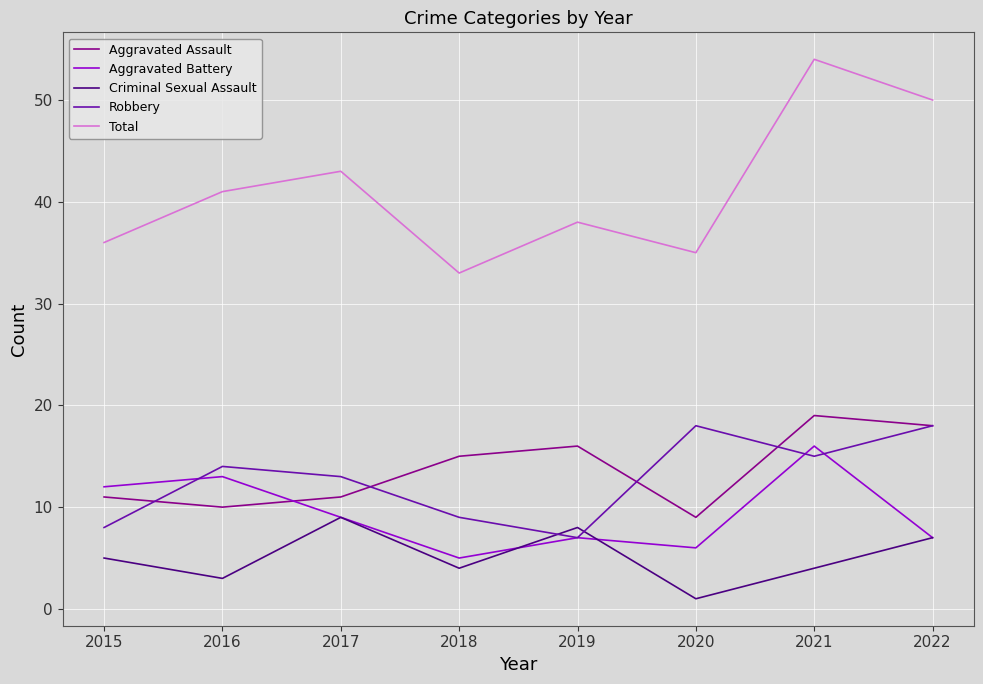

Which series has the widest spread of values?

Total